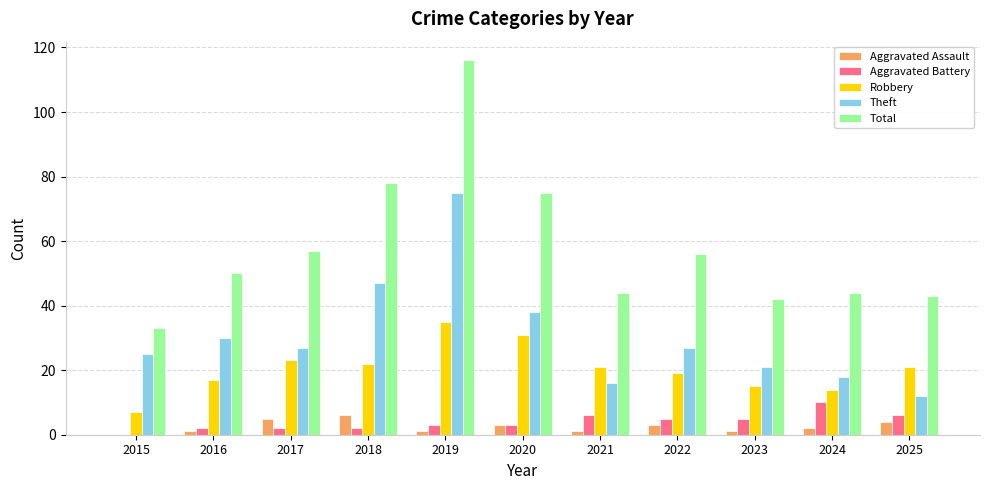

Are the bars horizontal?

No